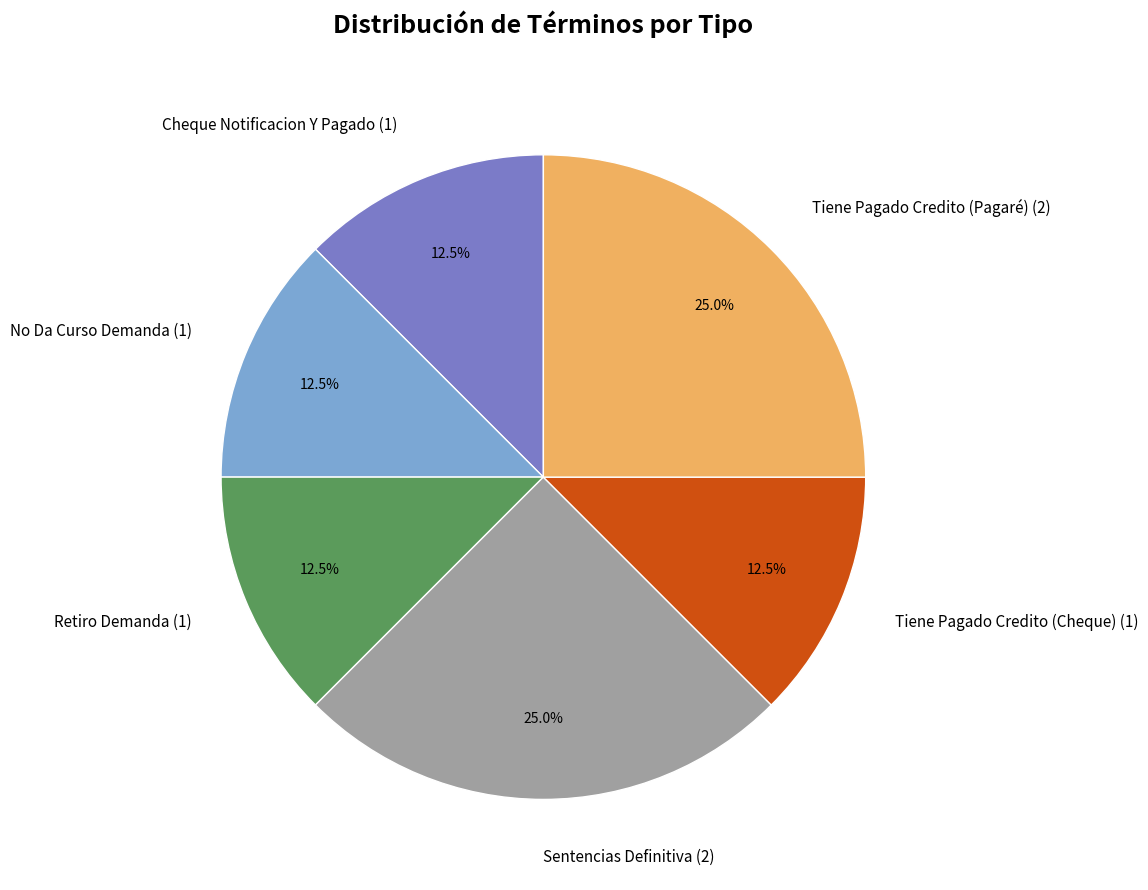

What percentage do Sentencias Definitiva and Tiene Pagado Credito (Pagaré) together represent?

50.0%